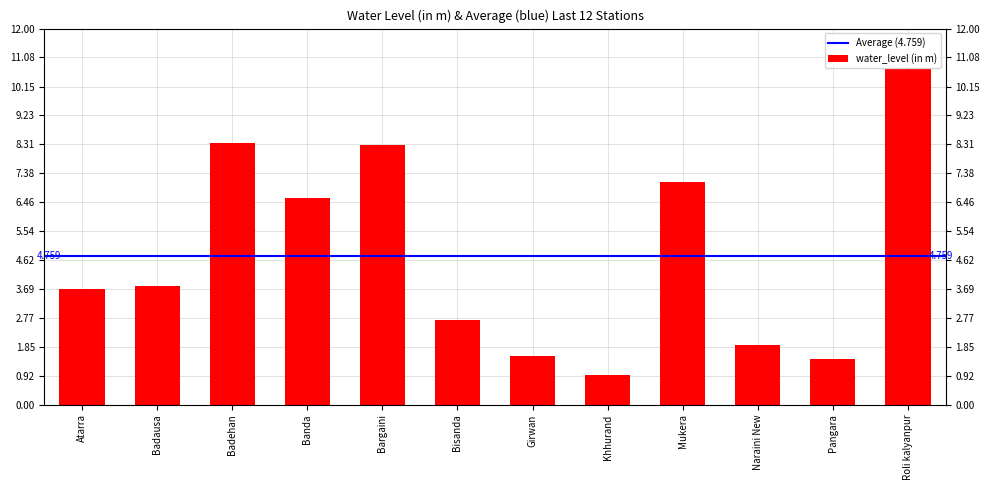

At which label does the data first exceed 3?

Atarra